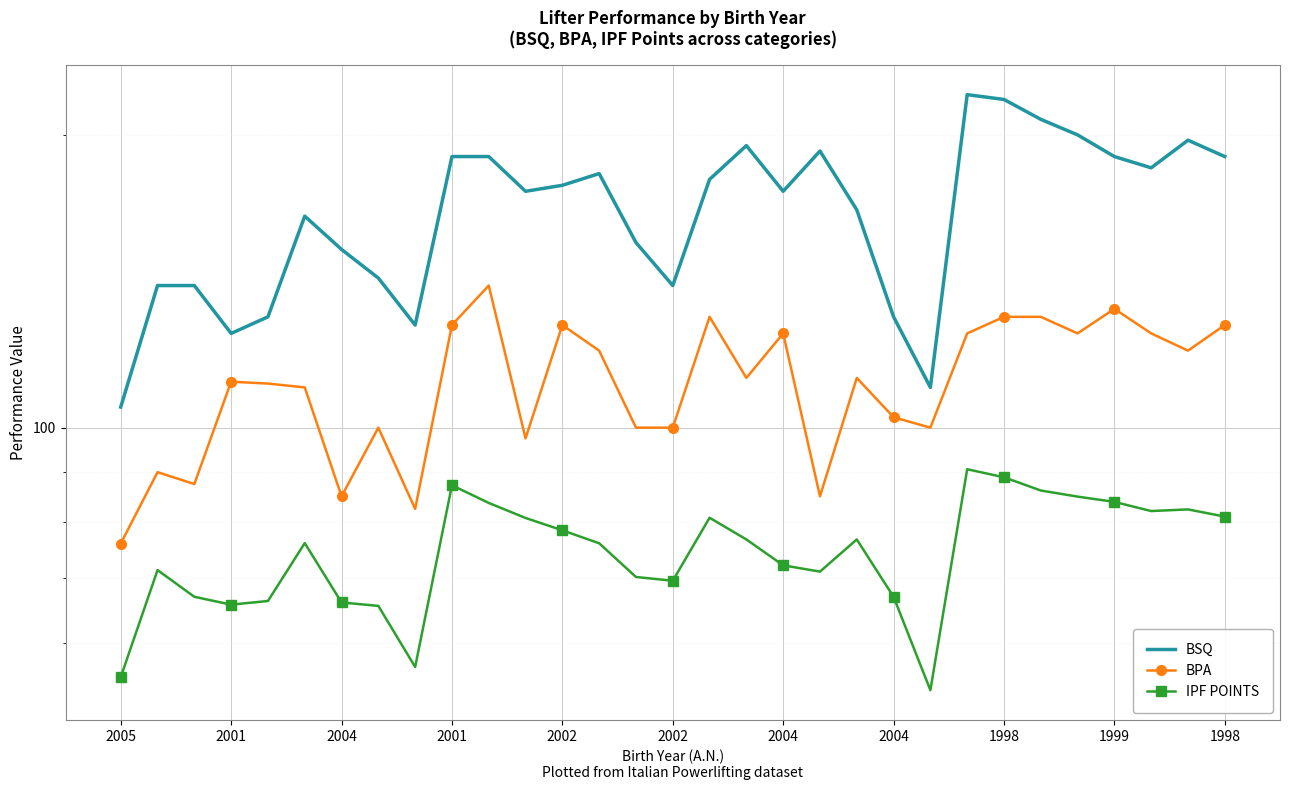

What is the sum of the BPA values at 25 and 20?

242.5